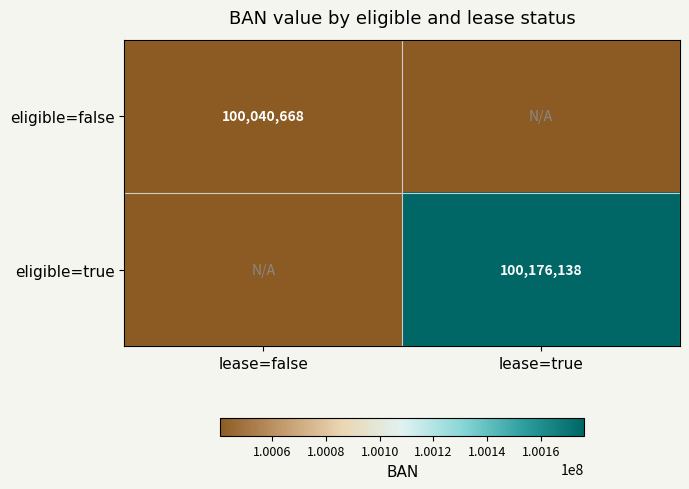

The value of eligible=false at lease=false is 170259523. True or false?

False